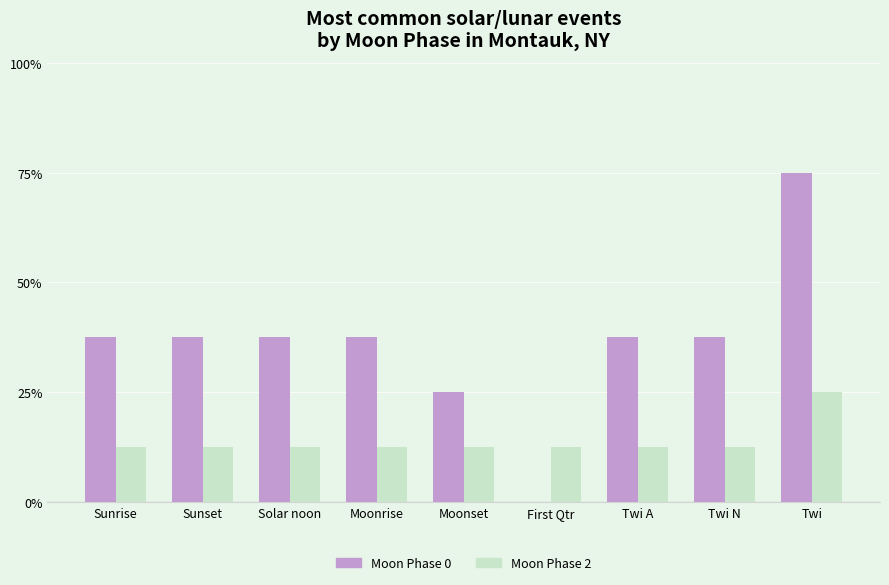

What position from the left is Twi A?

7